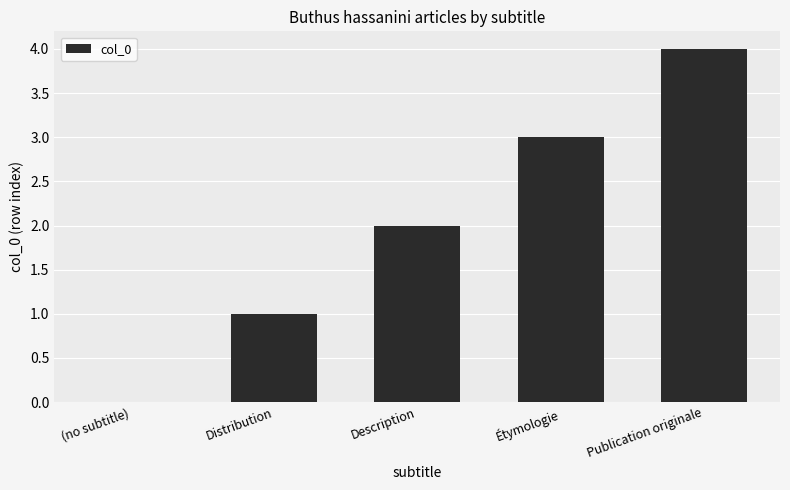

At which category does the chart reach its peak across all series?

Publication originale